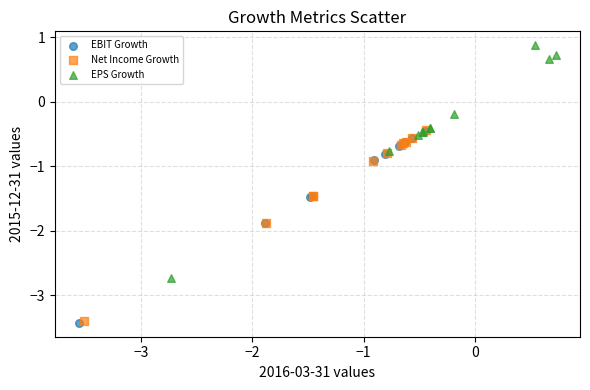

Which series has the largest Y range (max minus min)?

EPS Growth